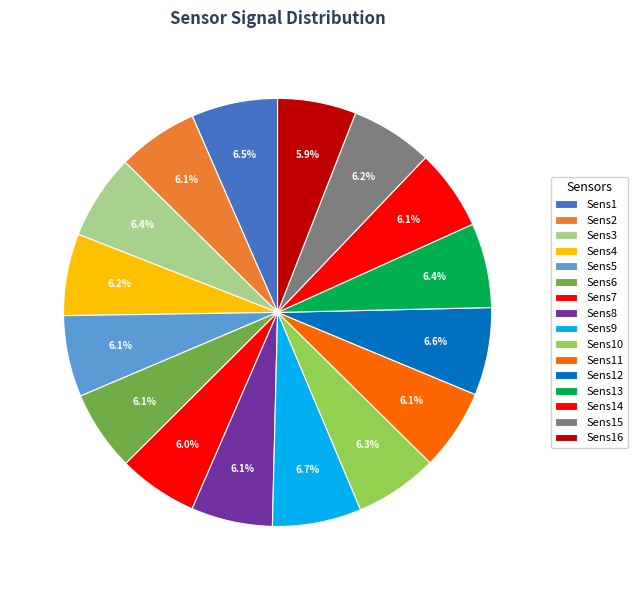

Does Sens10 represent more than half of the total?

No